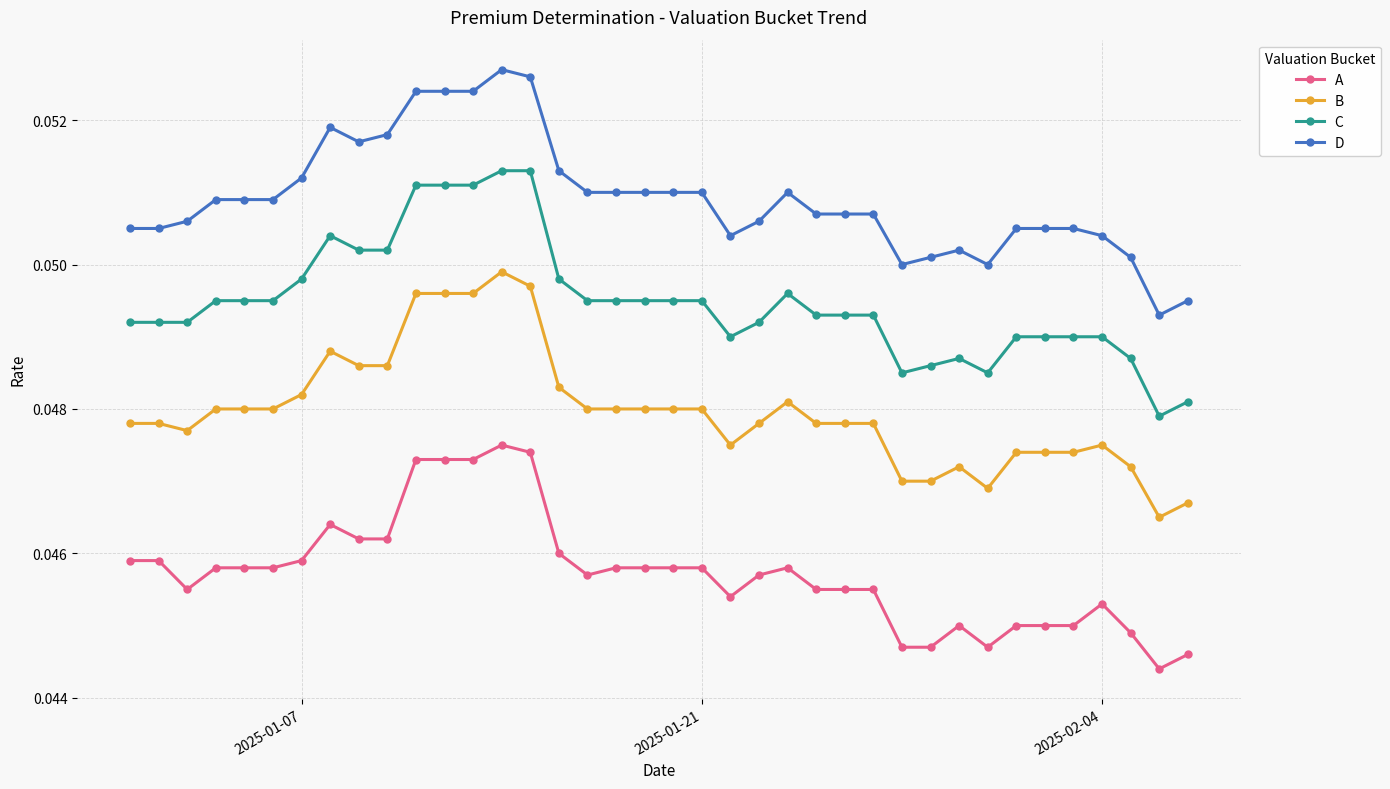

True or false: A has more than 2 points higher than both neighbors.

True